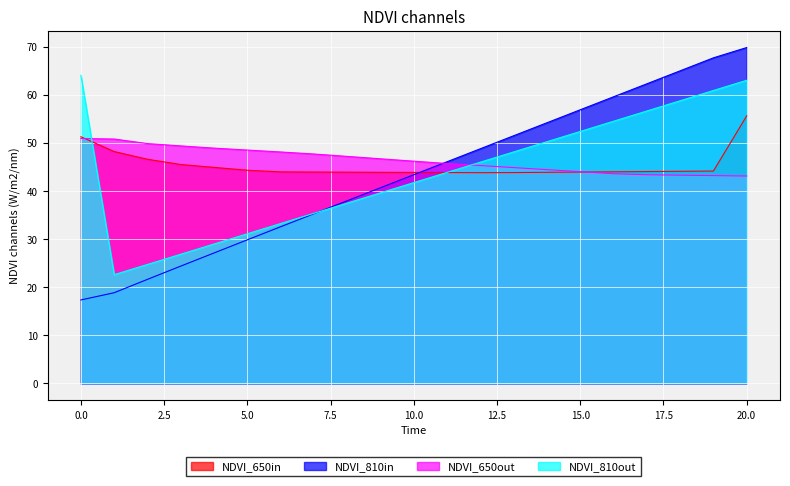

The NDVI_650out series shows 71.1 at 20.0. True or false?

False